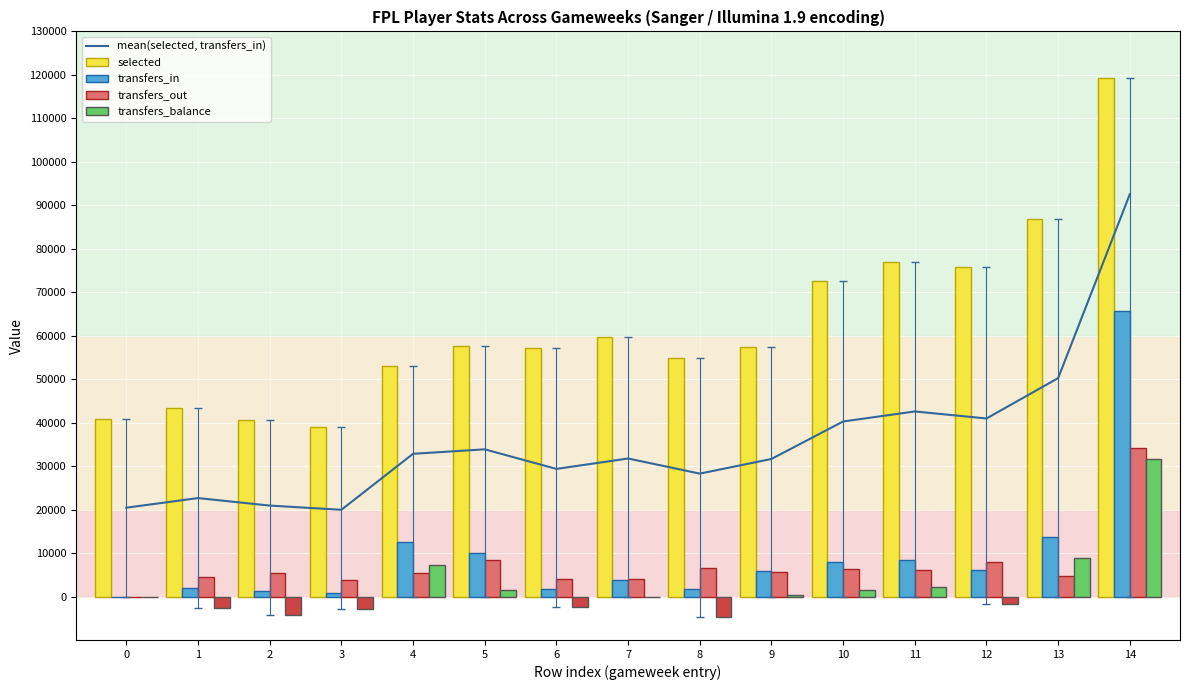

Where does the transfers_out series first go above 5487?

5